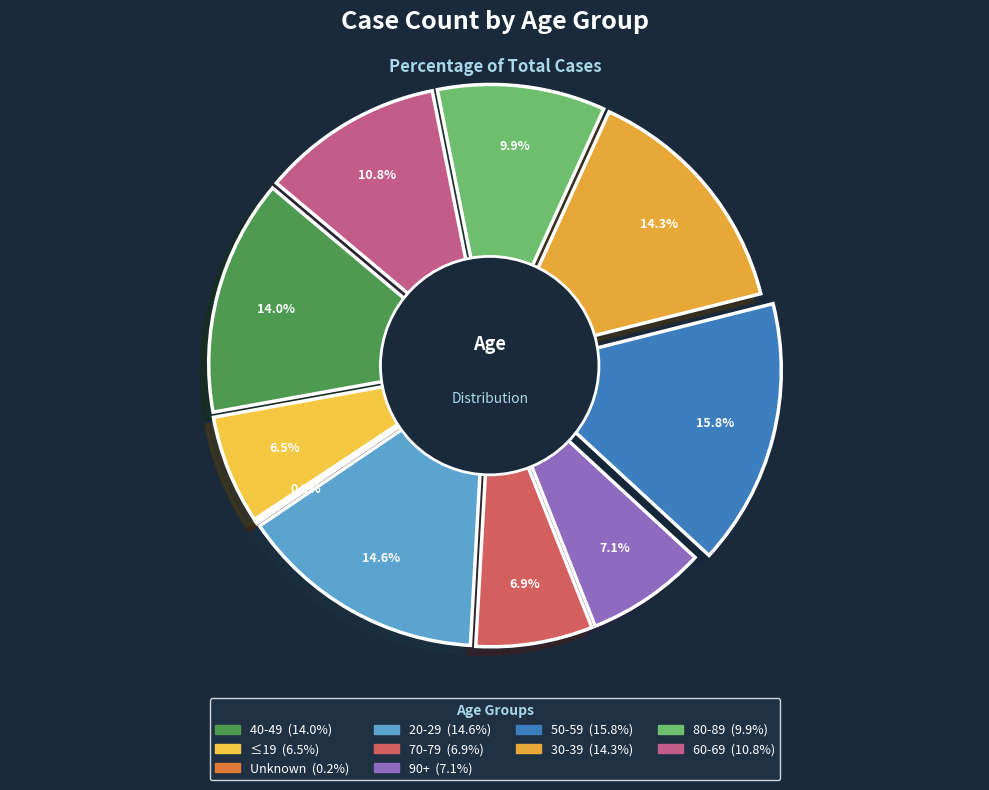

What is the change in value from ≤19 to 80-89?

+3.5